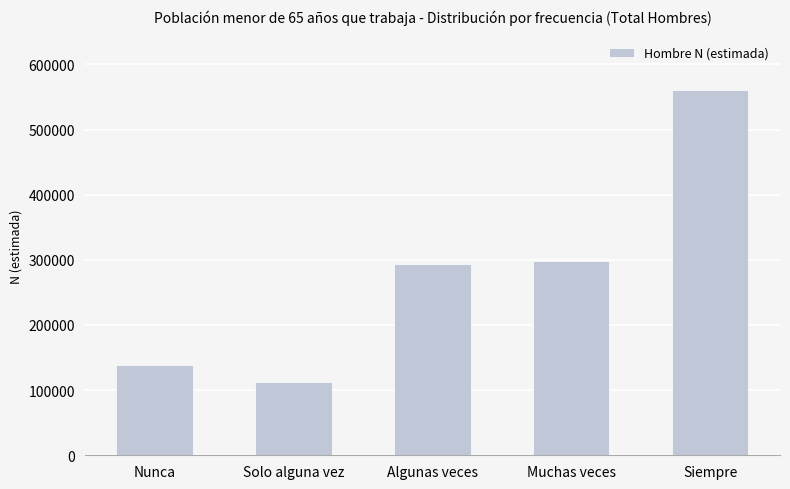

Which label corresponds to the smallest value in the chart?

Solo alguna vez